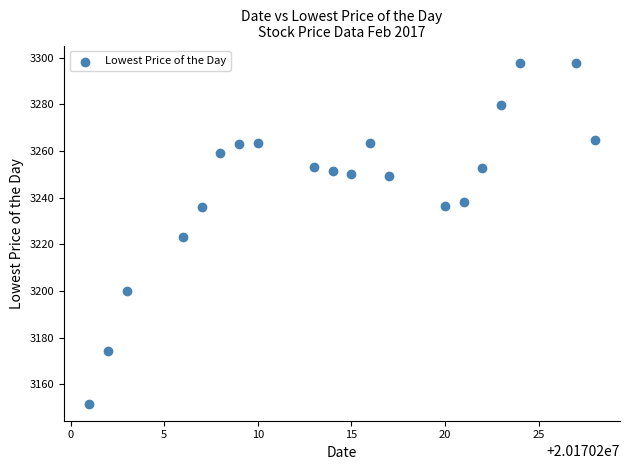

What is the range of Y values (max minus min)?

146.2